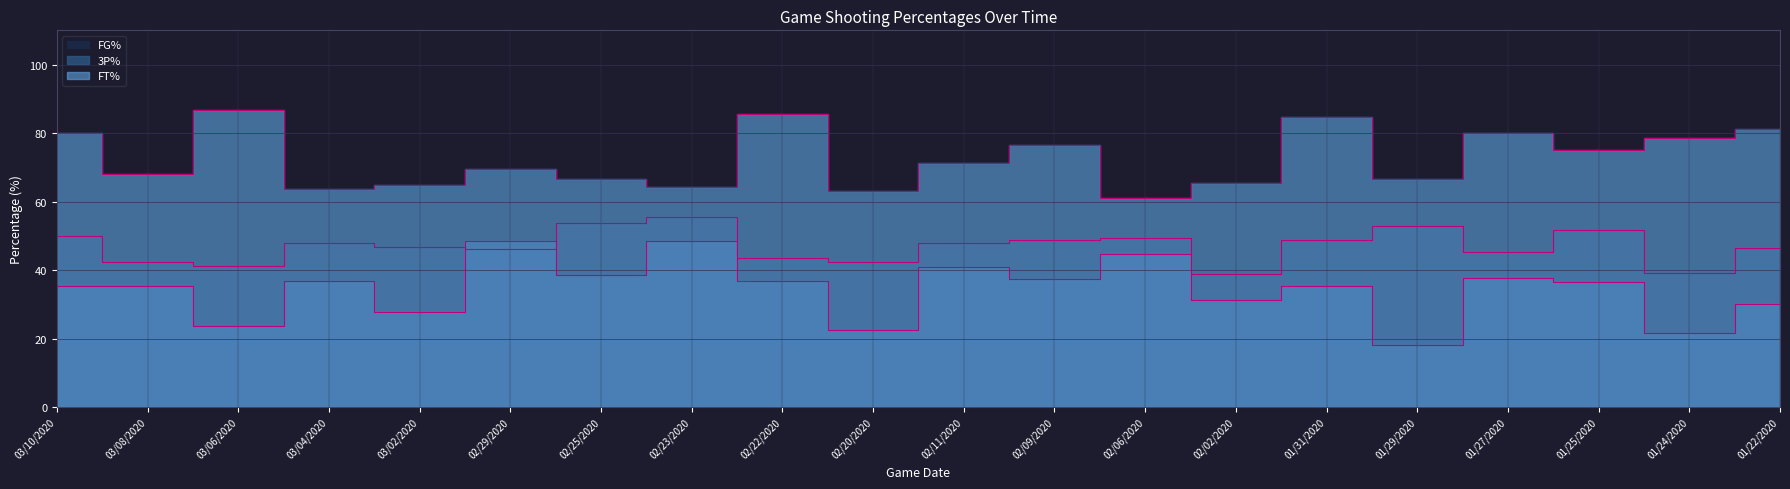

Does the chart have visible grid lines?

Yes